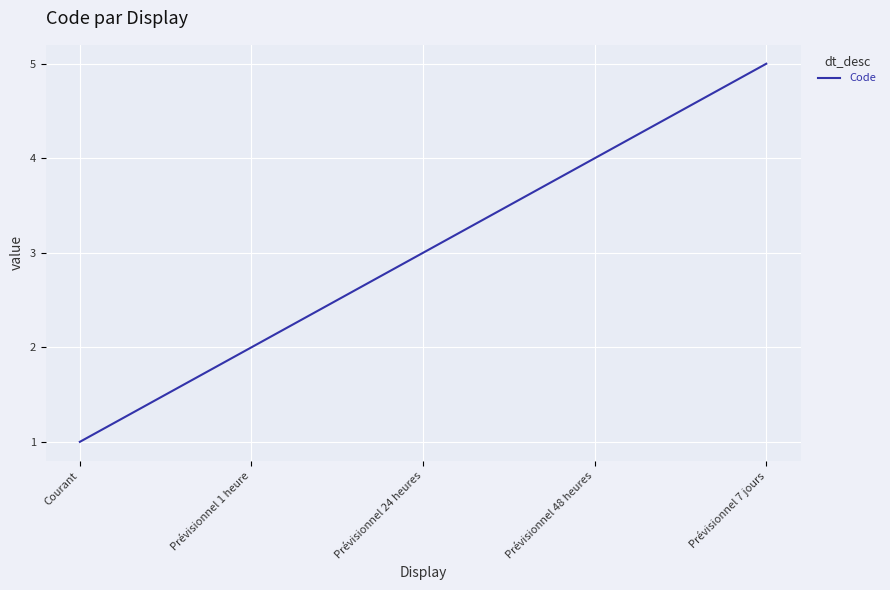

True or false: there are more than 1 points higher than both neighbors.

False